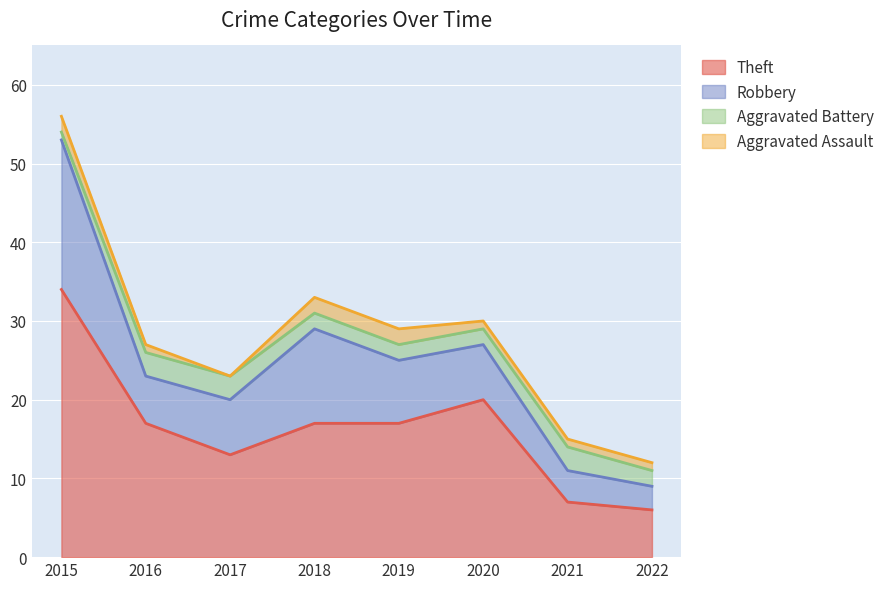

Which has a higher value, 2016 or 2022?

2016